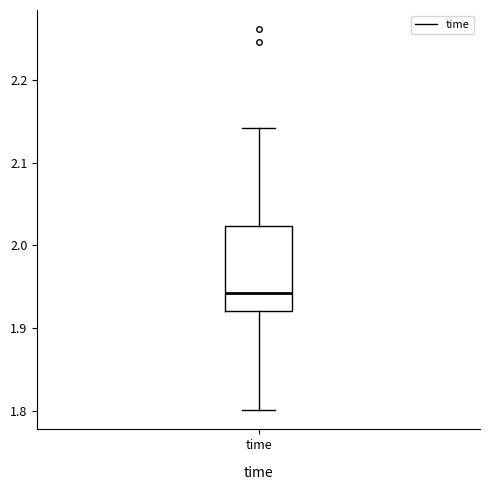

Where does the median line of the box for time sit on the y-axis? The values are not printed on the chart, so give them approximately, as read against the axis.

1.94